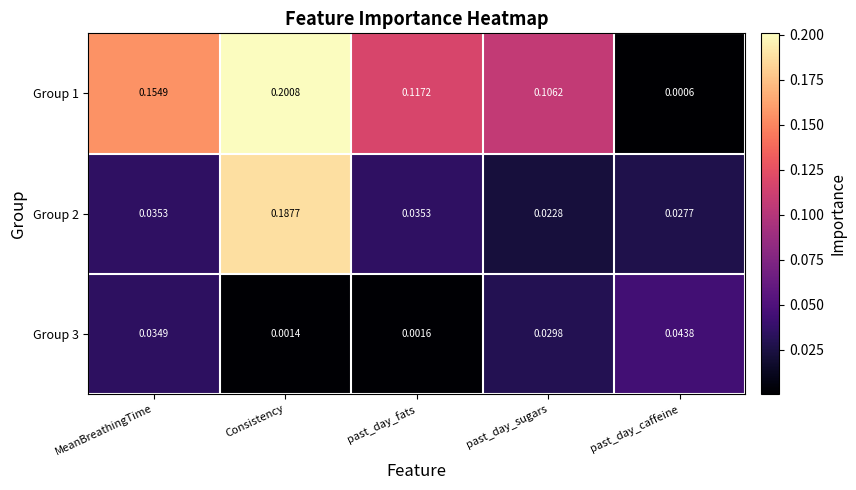

Rank the categories by Group 1 value from lowest to highest.

past_day_caffeine, past_day_sugars, past_day_fats, MeanBreathingTime, Consistency